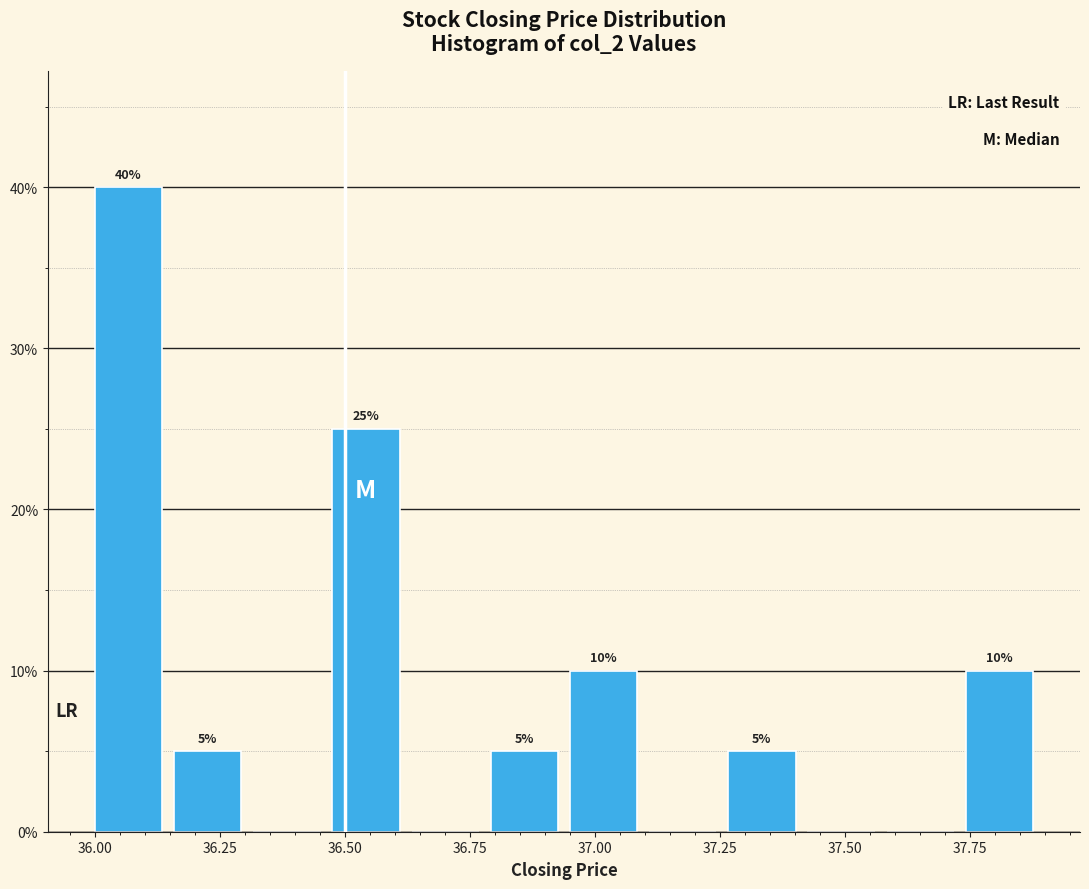

Read against the x-axis, roughly where is the centre of the tallest bar?

36.05